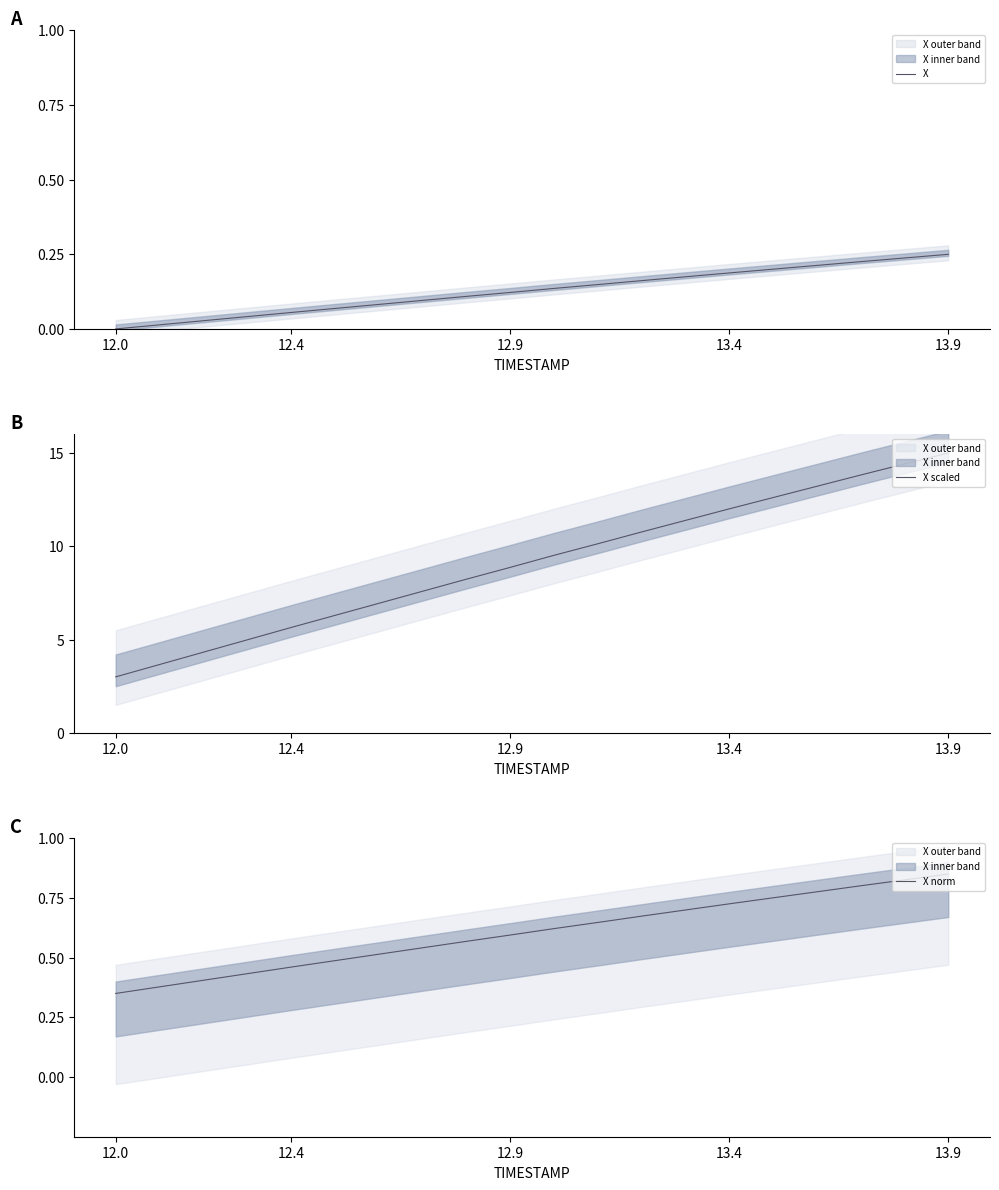

What is the value of the X scaled point at the 19th from the left?

14.4